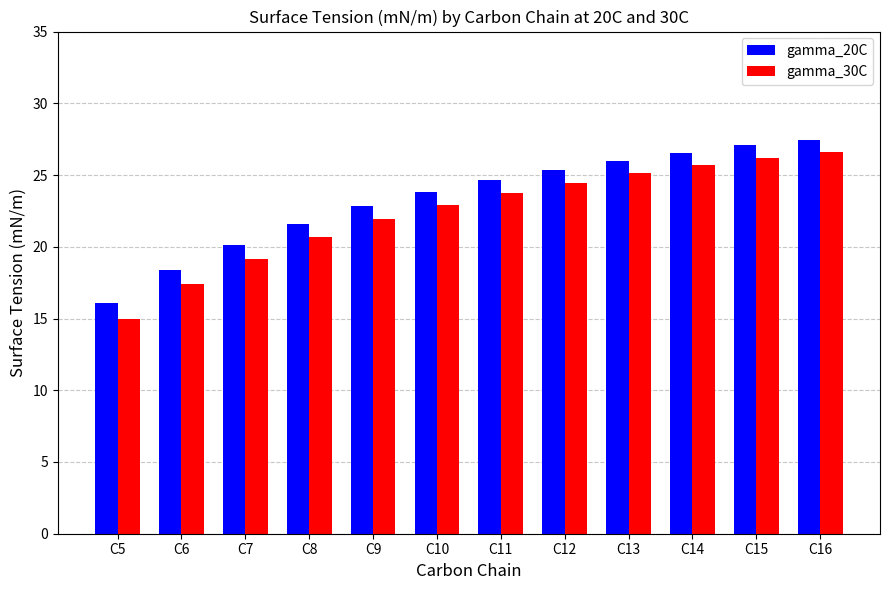

Reading right to left, transcribe all the data shown in this chart.

gamma_20C: C16=27.5	C15=27.1	C14=26.6	C13=26.0	C12=25.4	C11=24.7	C10=23.8	C9=22.9	C8=21.6	C7=20.1	C6=18.4	C5=16.1
gamma_30C: C16=26.6	C15=26.2	C14=25.7	C13=25.1	C12=24.5	C11=23.8	C10=22.9	C9=21.9	C8=20.7	C7=19.2	C6=17.4	C5=14.9